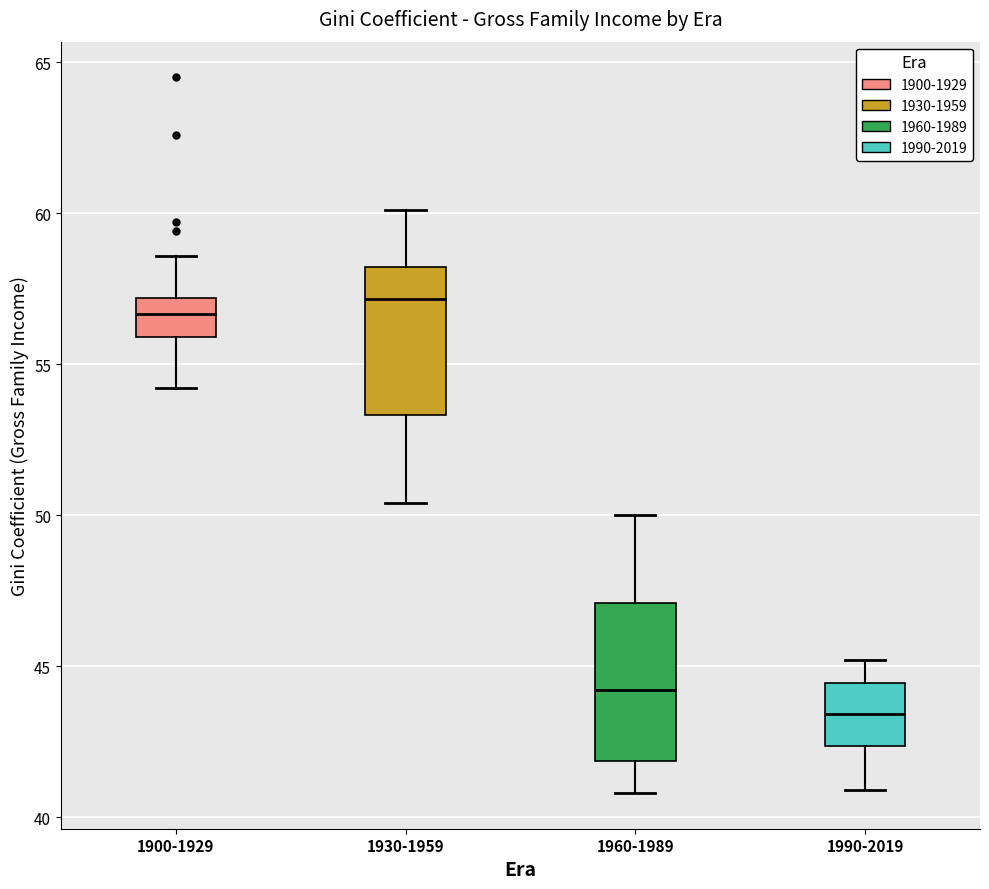

Reading left to right, read every box against the y-axis: the position of its median line, the range the box covers, and the ends of its whiskers. The values are not printed on the chart, so give them approximately, as read against the axis.

1900-1929: median 56.5, box 56.0 to 57.0, whiskers 54.0 to 58.5
1930-1959: median 57.0, box 53.5 to 58.0, whiskers 50.5 to 60.0
1960-1989: median 44.0, box 42.0 to 47.0, whiskers 41.0 to 50.0
1990-2019: median 43.5, box 42.5 to 44.5, whiskers 41.0 to 45.0